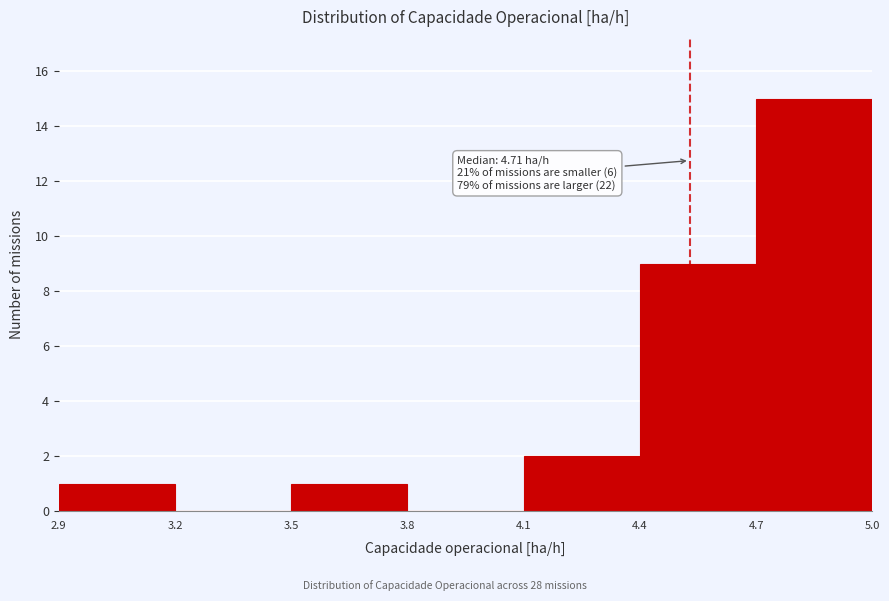

Which range on the x-axis has the tallest bar?

4.7 to 5.0